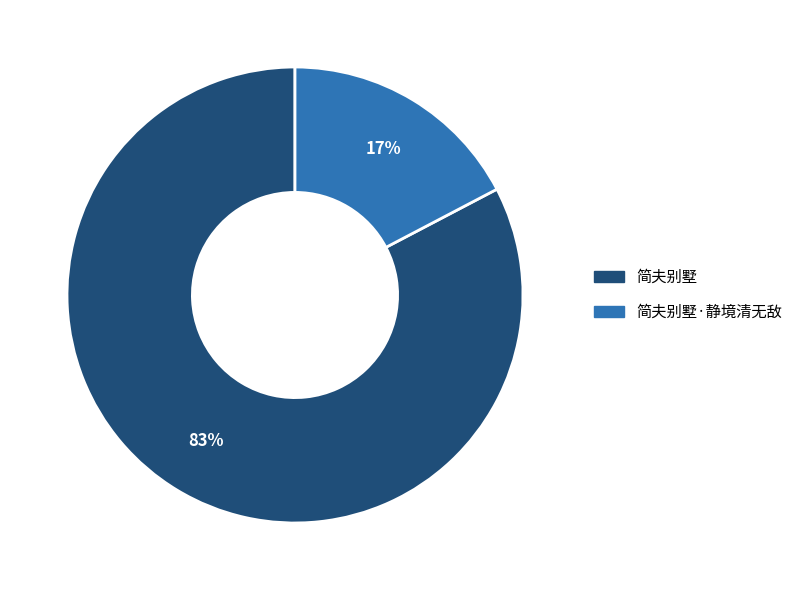

To the nearest percent, what is the average slice percentage?

50%